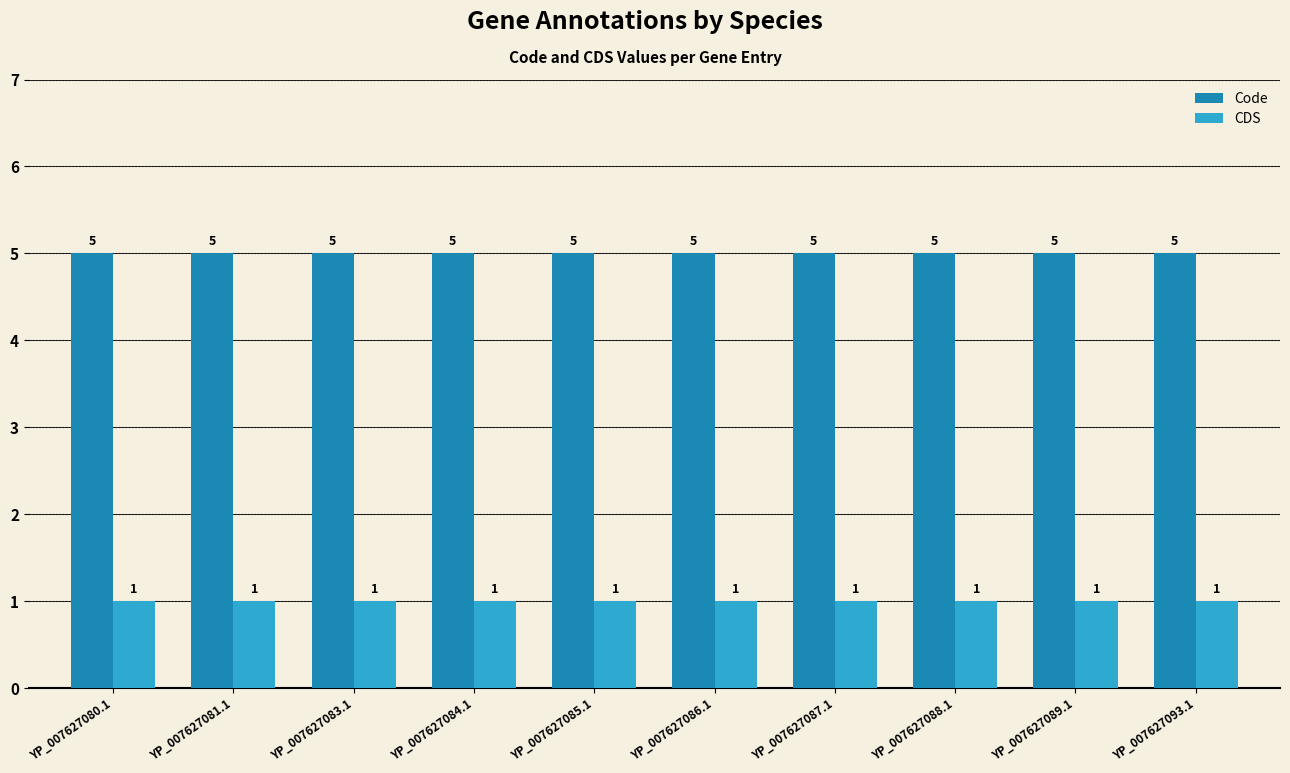

The value of CDS at YP_007627081.1 is 1. True or false?

True